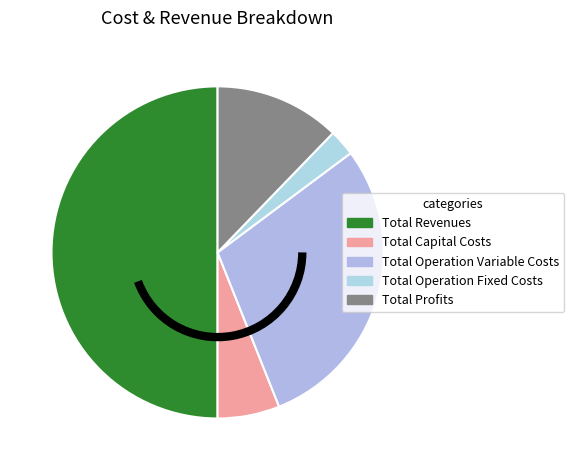

To the nearest percent, what is the difference between the Total Revenues and Total Operation Fixed Costs slice percentages?

47%